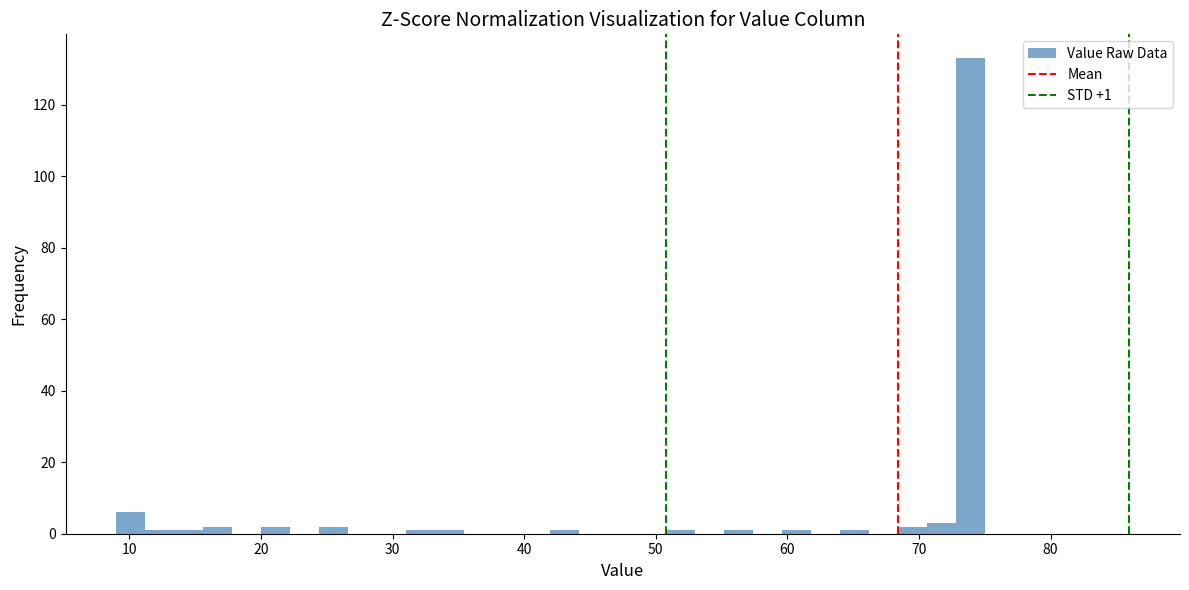

Read against the x-axis, roughly where is the centre of the tallest bar?

74